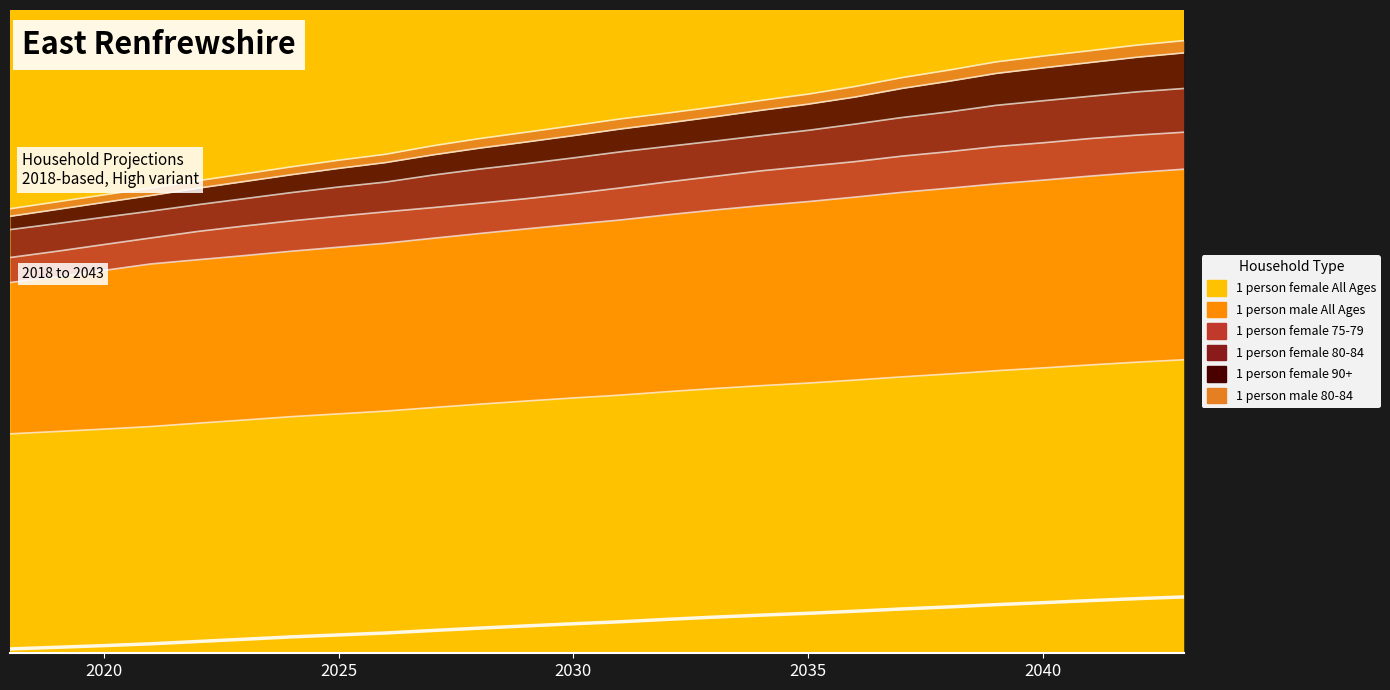

Which category has the highest value across all series?

2043